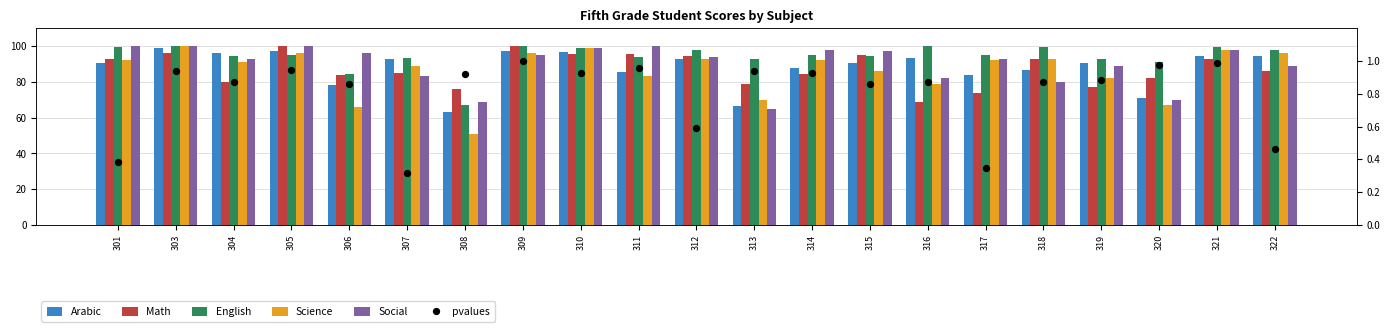

What is the total value across all series at 308?

326.9